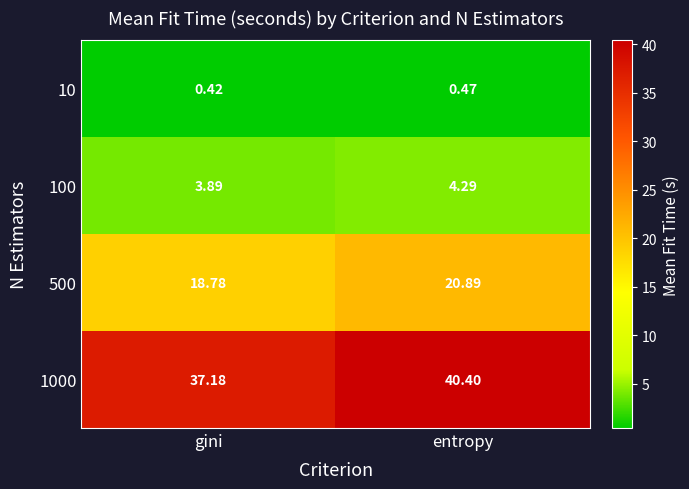

Rank the series at gini from highest to lowest value.

1000, 500, 100, 10